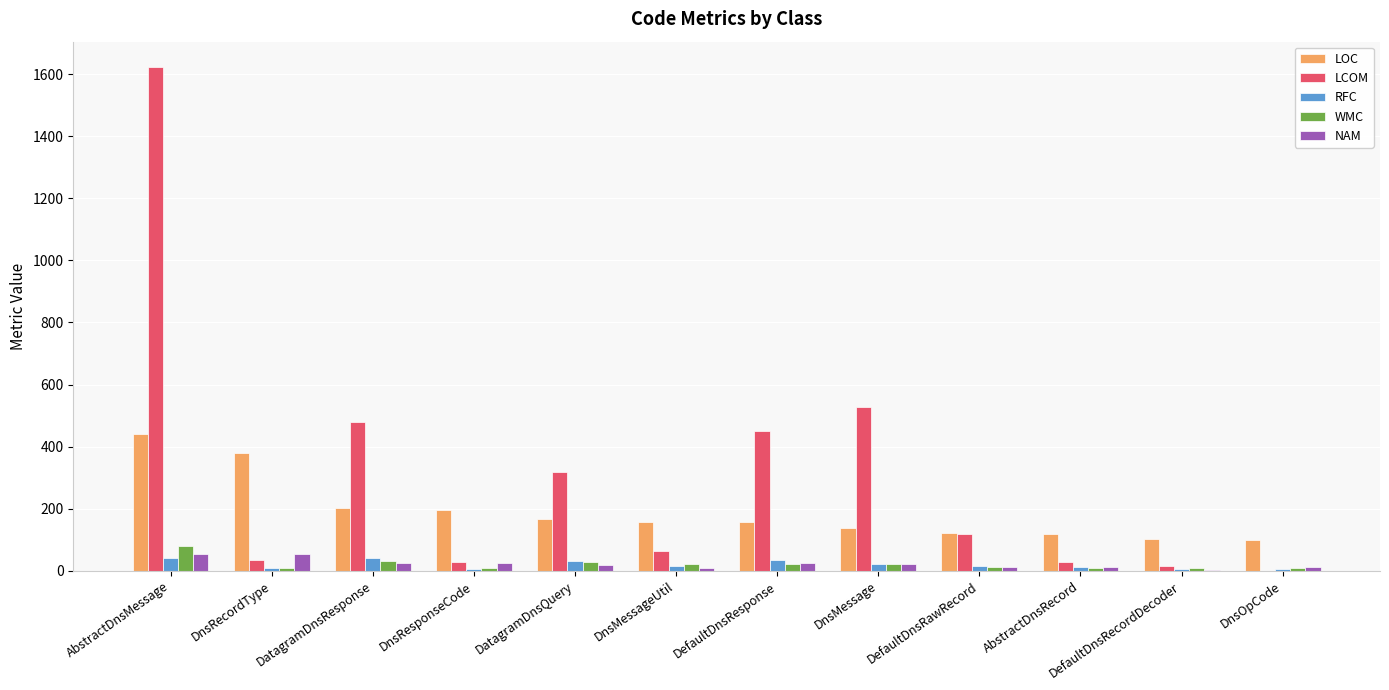

At which label is LCOM closest to 811?

DnsMessage